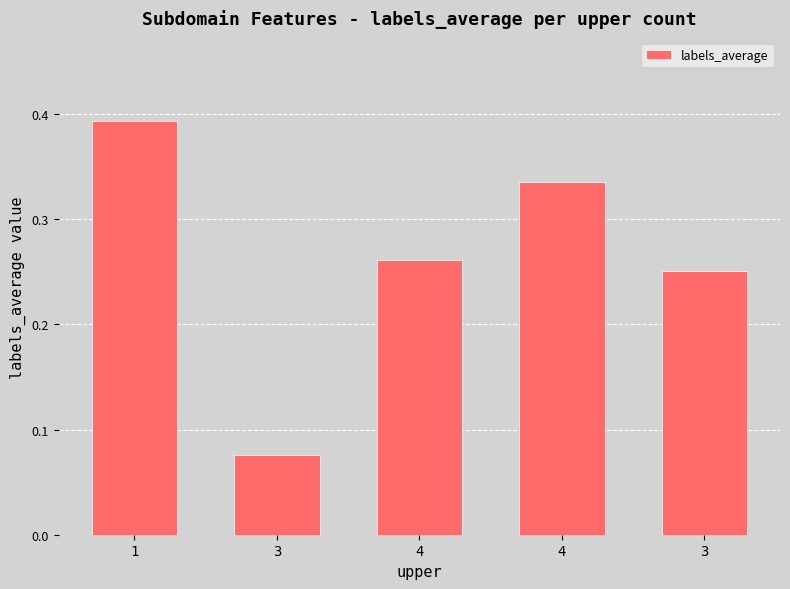

Reading left to right, extract all data points from this chart.

1=0.4	3=0.1	4=0.3	4=0.3	3=0.3